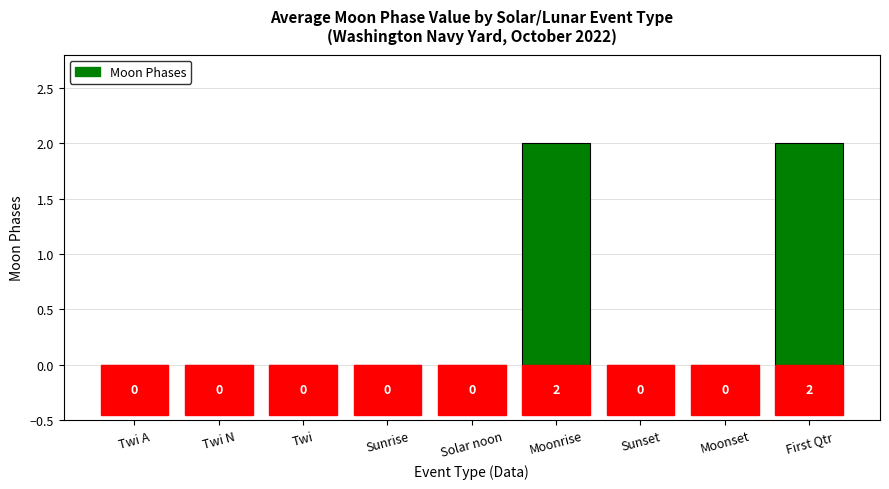

The chart shows a value of 2 at First Qtr. True or false?

True